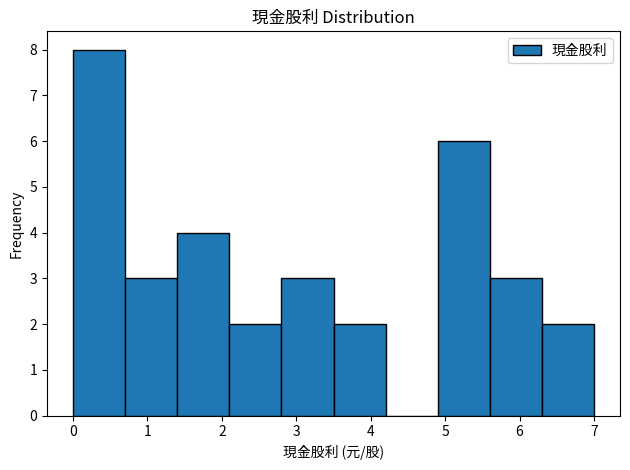

Reading left to right, list every bar in this chart as the range it spans on the x-axis followed by its height. The values are not printed on the chart, so give them approximately, as read against the axis.

0.0 to 0.7: 8
0.7 to 1.4: 3
1.4 to 2.1: 4
2.1 to 2.8: 2
2.8 to 3.5: 3
3.5 to 4.2: 2
4.2 to 4.9: 0
4.9 to 5.6: 6
5.6 to 6.3: 3
6.3 to 7.0: 2